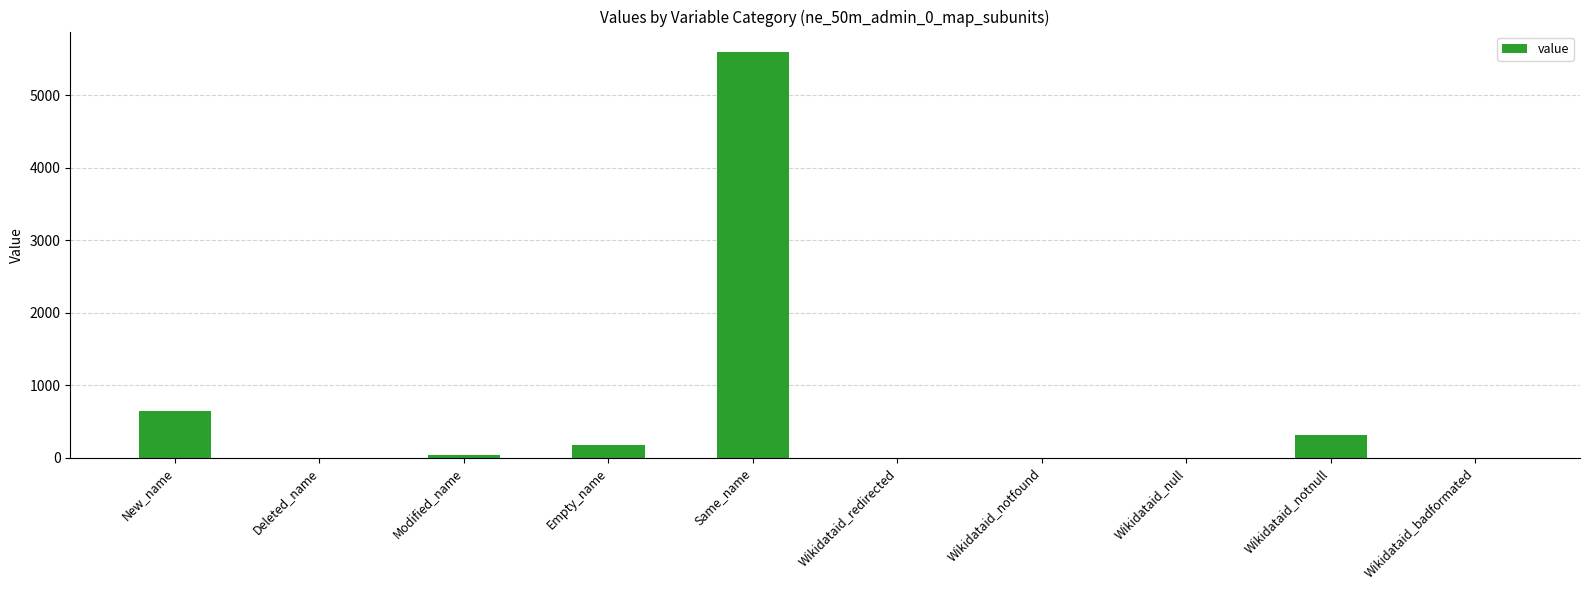

Reading right to left, list all the values displayed in this chart.

0	307	0	0	0	5597	175	30	0	645